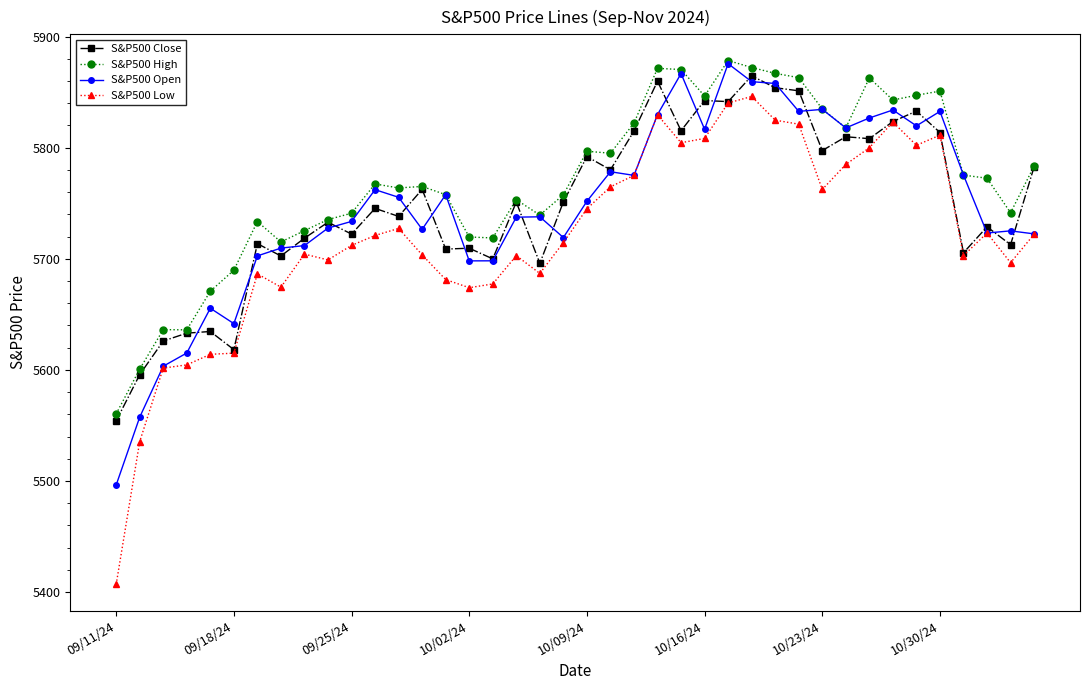

What is the maximum value shown in the chart?

5878.5